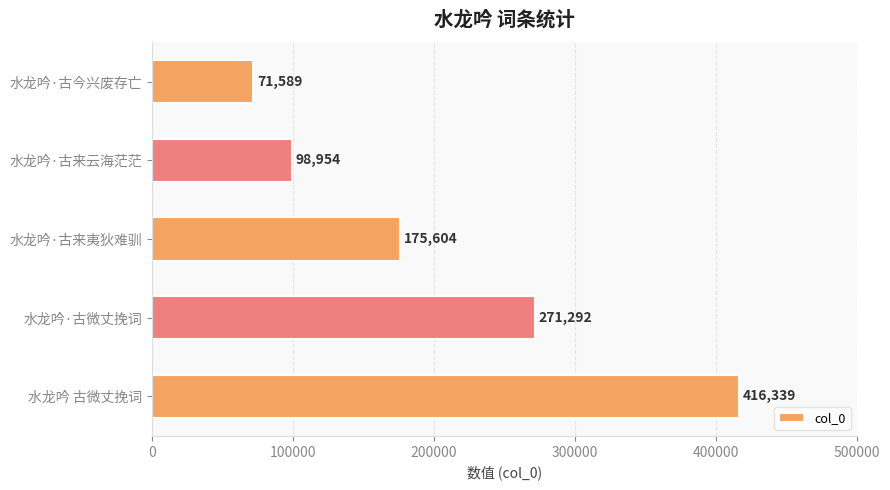

Rank the categories by value from highest to lowest.

水龙吟 古微丈挽词, 水龙吟·古微丈挽词, 水龙吟·古来夷狄难驯, 水龙吟·古来云海茫茫, 水龙吟·古今兴废存亡